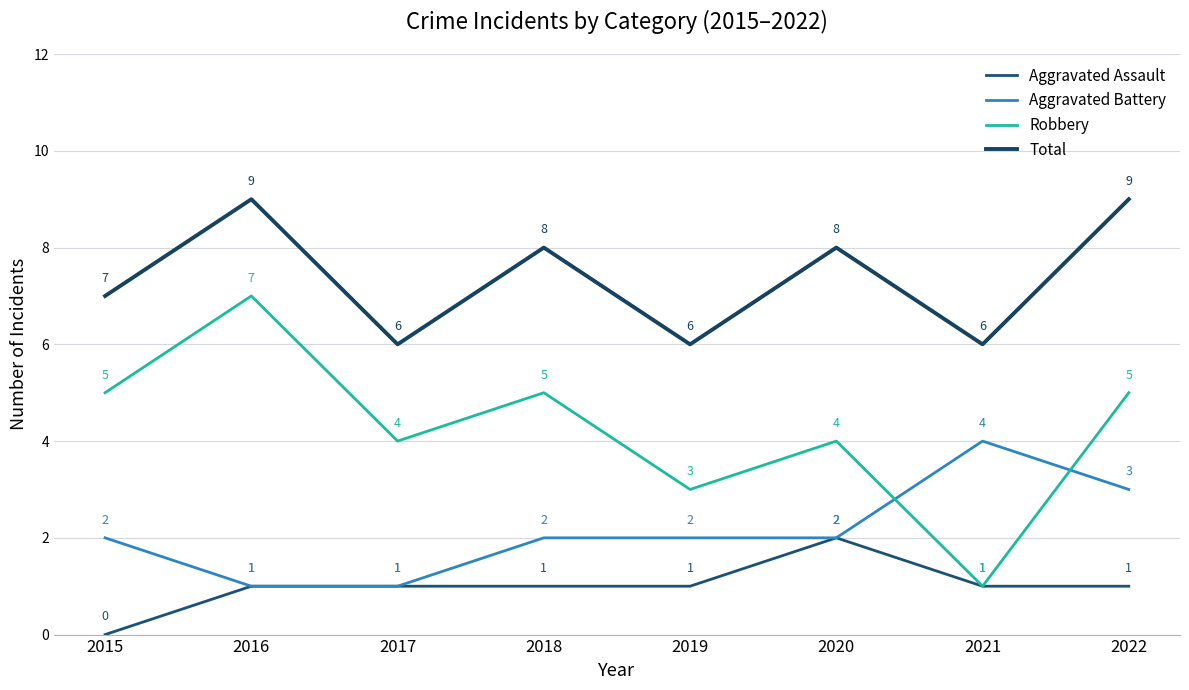

List the series in order of their overall mean, lowest first.

Aggravated Assault, Aggravated Battery, Robbery, Total